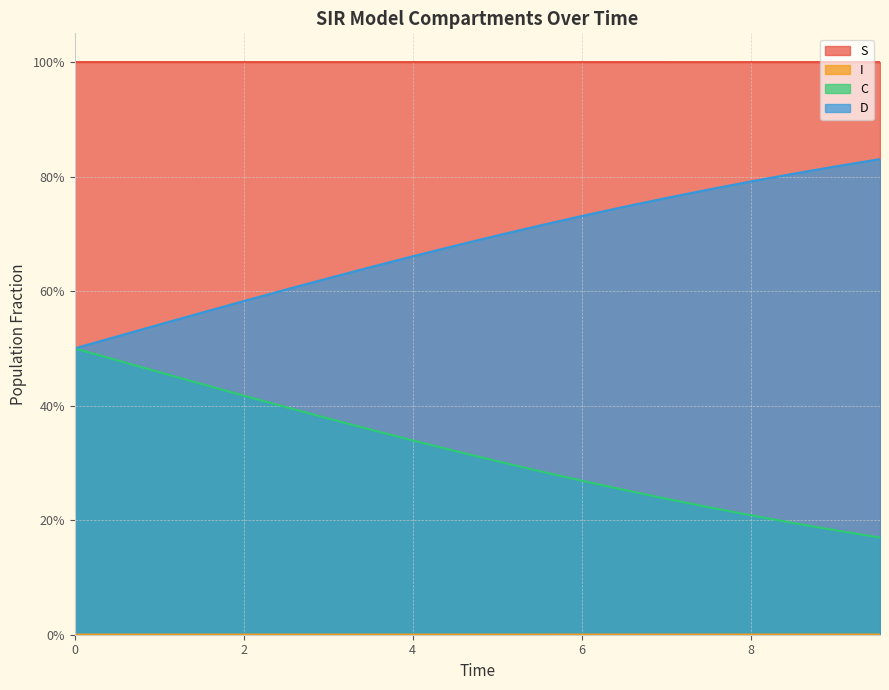

What is the total value across all series at 4?

2.0